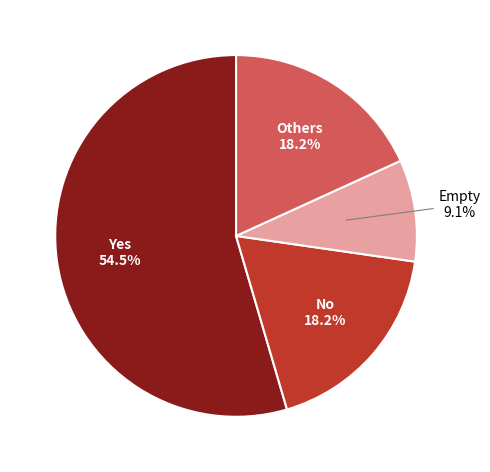

Which category has the smallest portion of the pie?

Empty